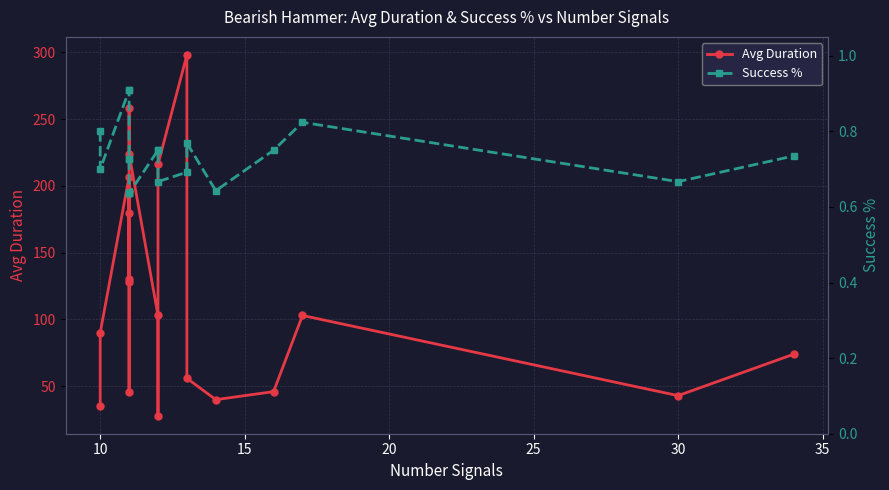

What are all the series names shown in the legend?

Avg Duration, Success %